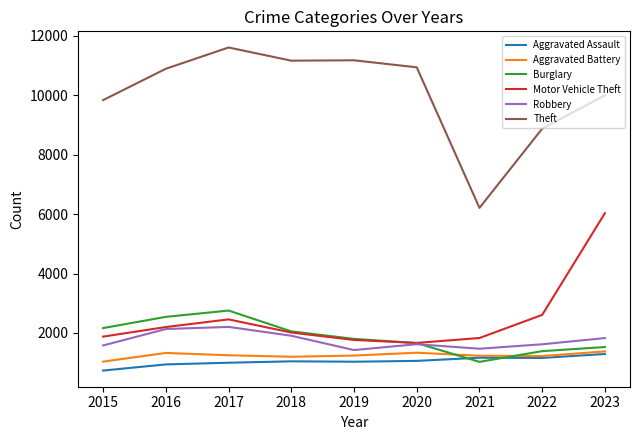

Which category has the highest value across all series?

2017